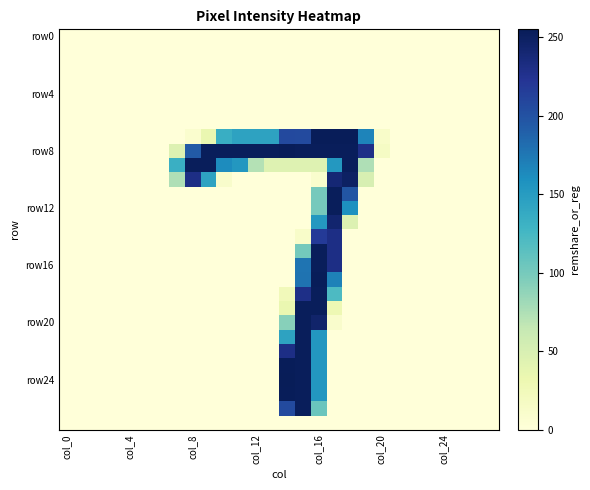

How many data points does each series have?

28